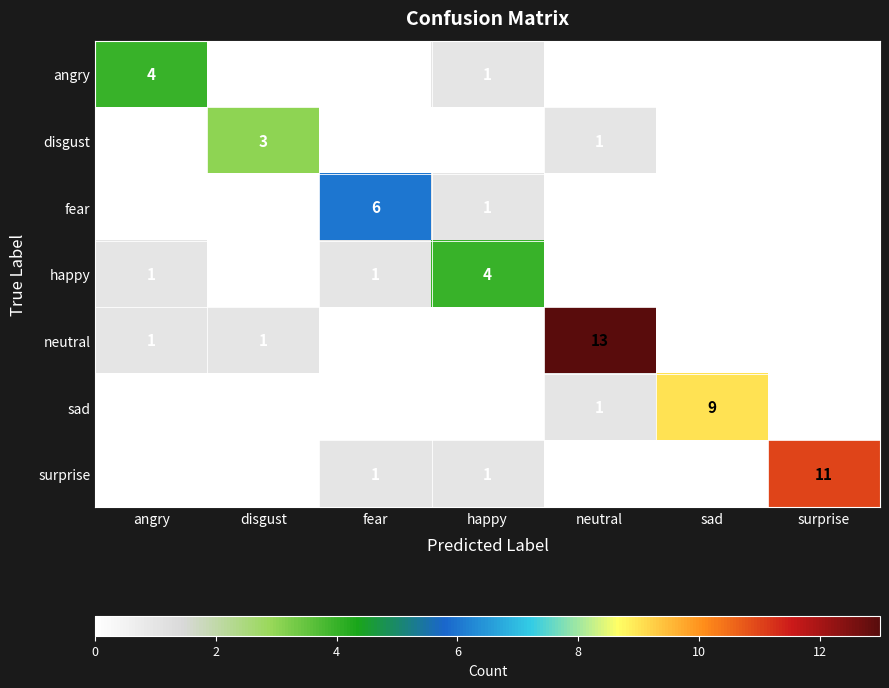

At how many categories does at least one series exceed 10?

2